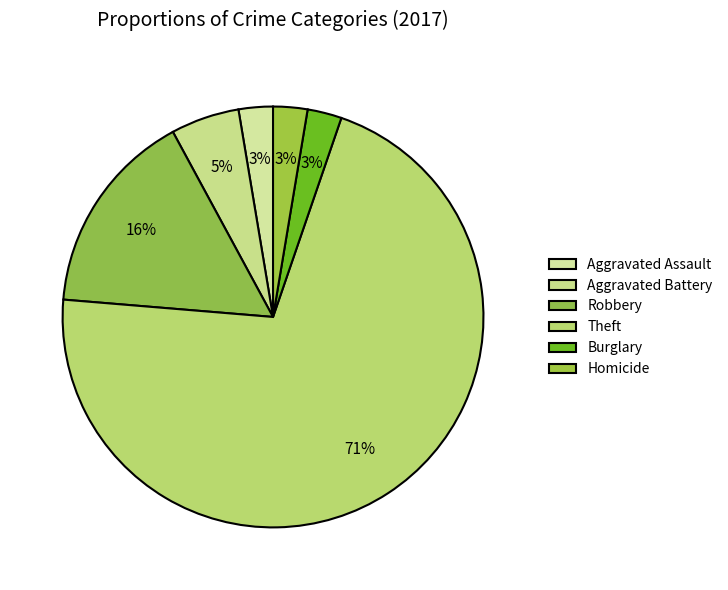

Is it true that Homicide is 15% of the pie?

False